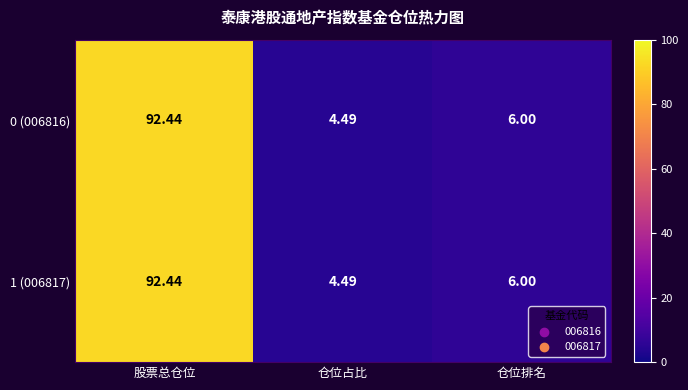

Rank the categories by 1 (006817) value from highest to lowest.

股票总仓位, 仓位排名, 仓位占比